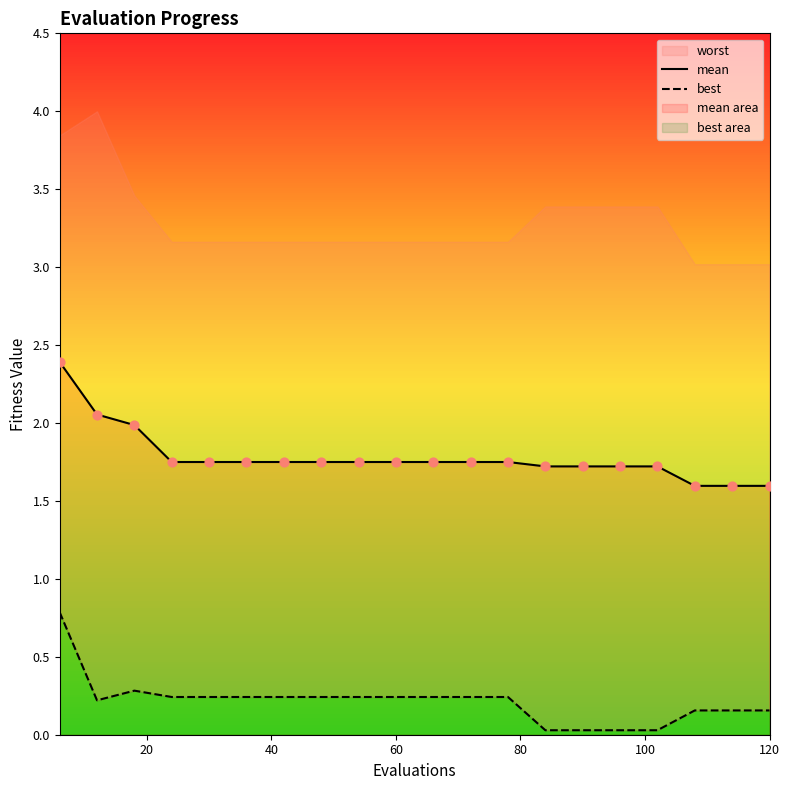

What is the highest value of the mean series?

2.4